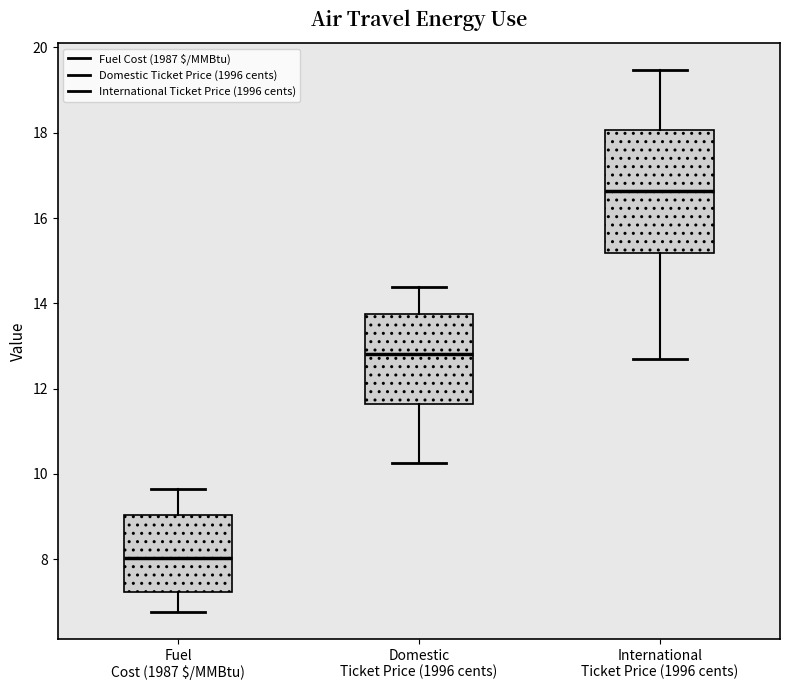

Which box's median line is the lowest?

Fuel Cost (1987 $/MMBtu)